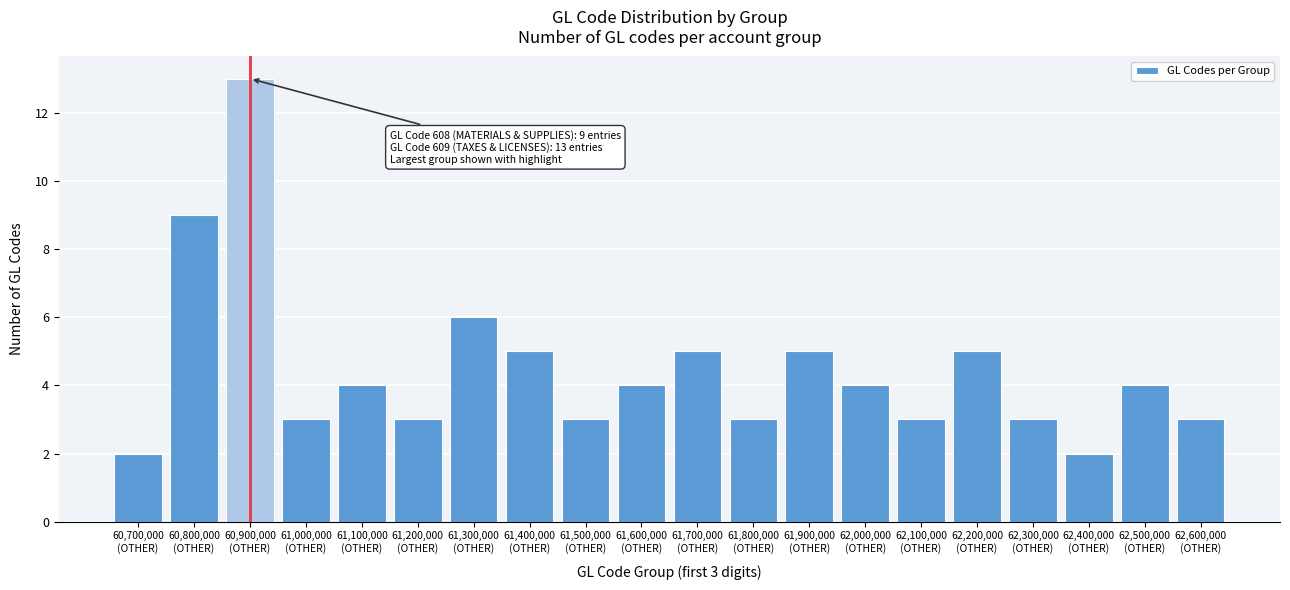

Reading left to right, what are all the values shown in this chart?

2	9	13	3	4	3	6	5	3	4	5	3	5	4	3	5	3	2	4	3